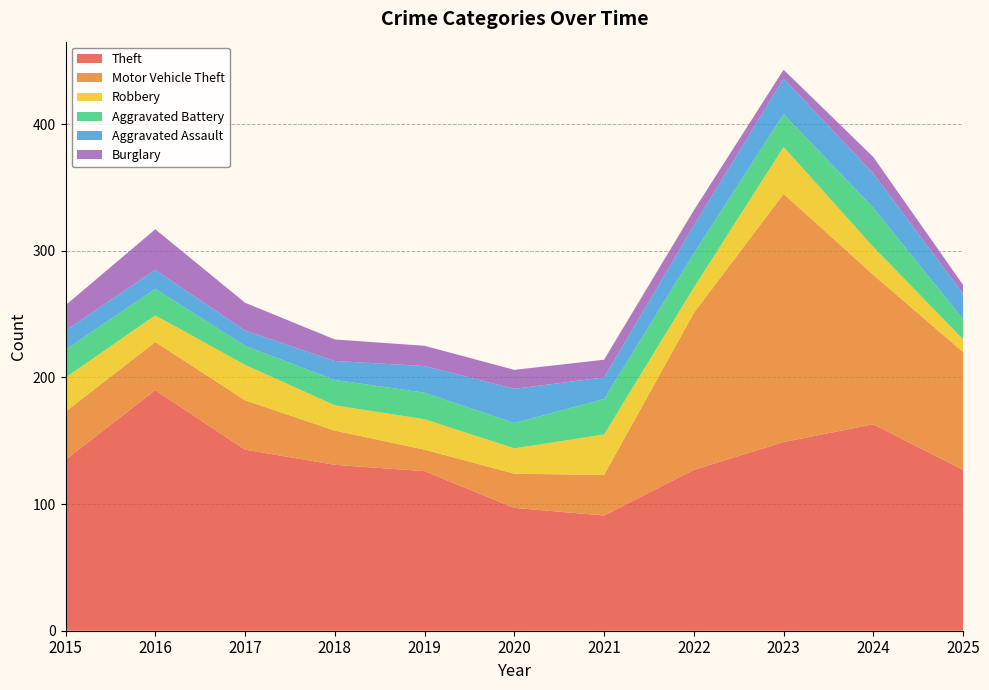

Reading right to left, what are all the values shown in this chart?

Theft: 127	163	149	127	91	97	126	131	143	190	135
Motor Vehicle Theft: 93	118	196	124	32	27	17	27	39	38	38
Robbery: 10	22	37	20	32	20	24	20	28	21	27
Aggravated Battery: 16	31	26	27	28	20	21	20	15	21	22
Aggravated Assault: 20	27	28	22	17	27	21	15	12	15	15
Burglary: 7	13	7	12	14	15	16	17	22	32	20